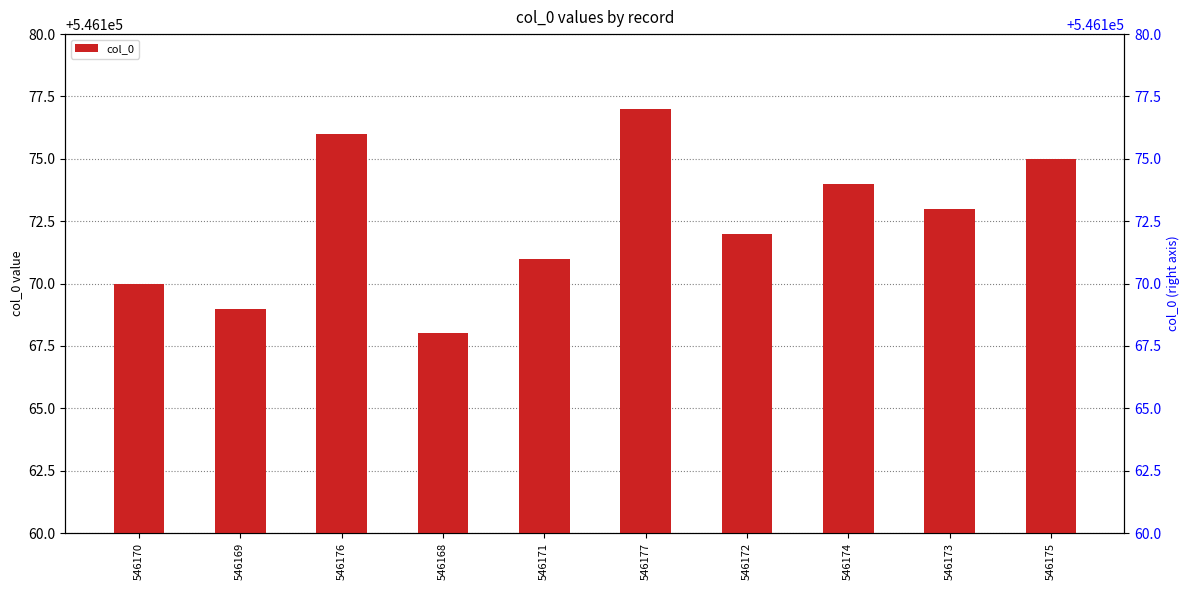

The chart shows a value of 546170 at 546170. True or false?

True